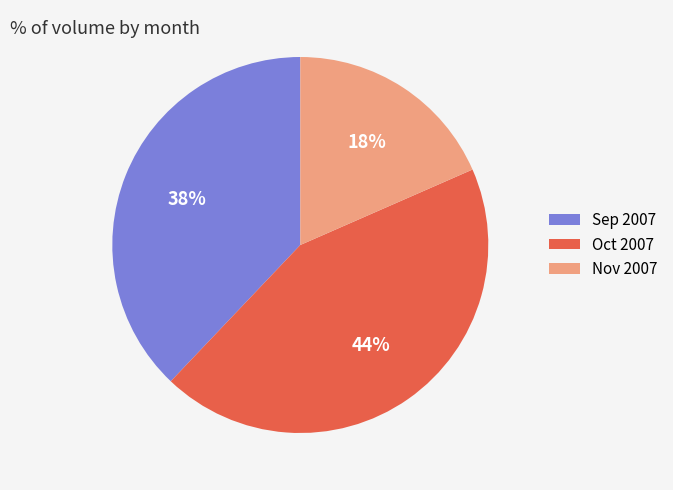

What is the ratio of the value at Oct 2007 to the value at Nov 2007?

2.4